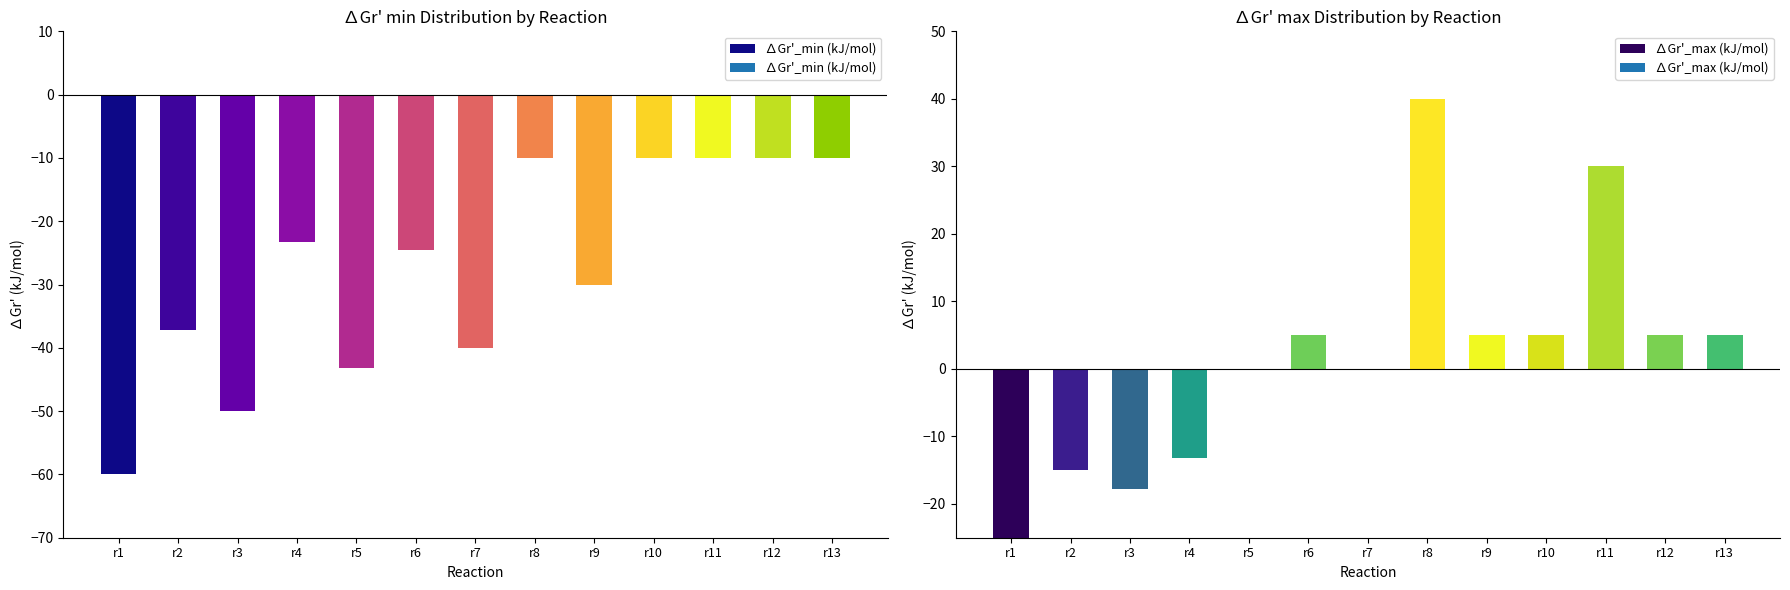

Between r13 and r11, which is larger?

r13